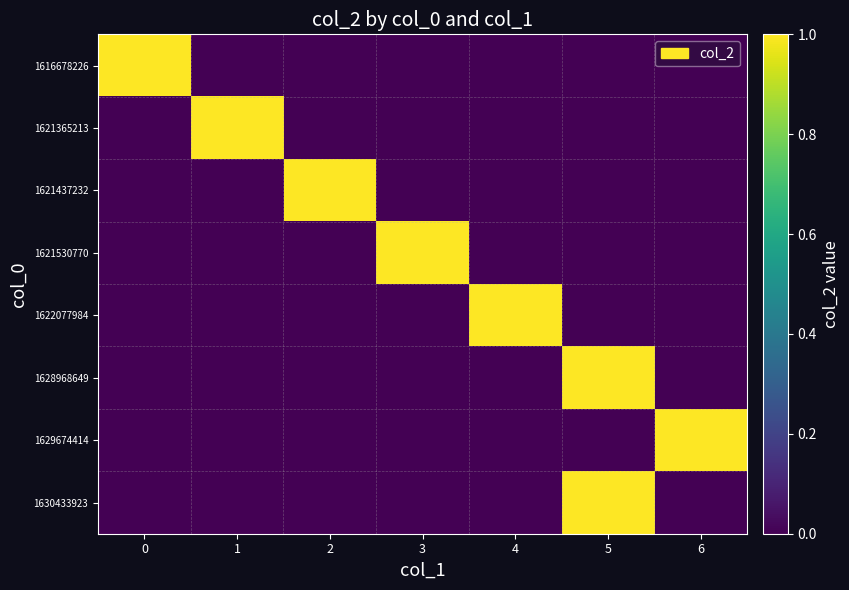

Between 5 and 1, which is larger?

5